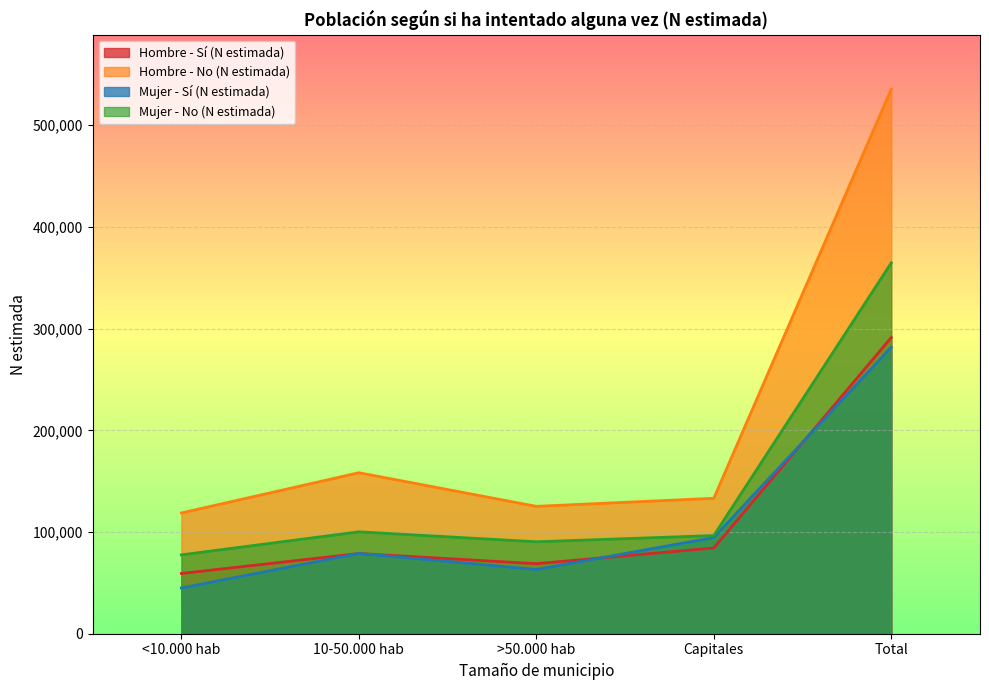

Count the number of data series in this chart.

4